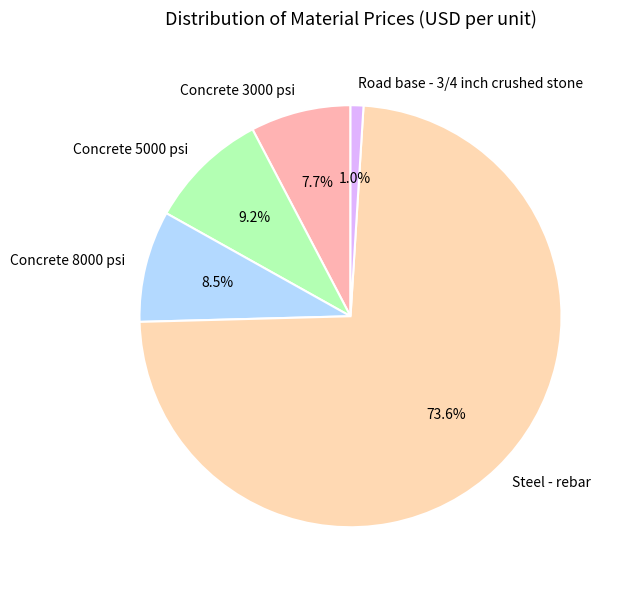

What percentage is the Road base - 3/4 inch crushed stone slice, to the nearest percent?

1%